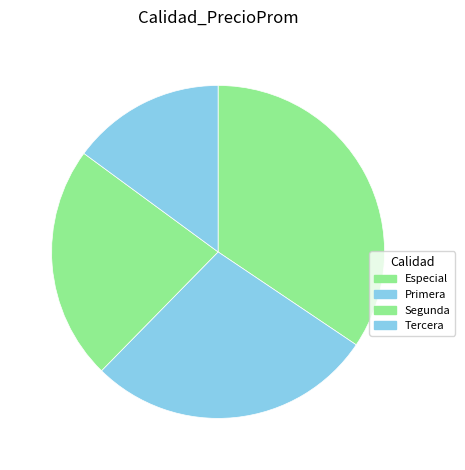

Count the number of slices in the pie.

4